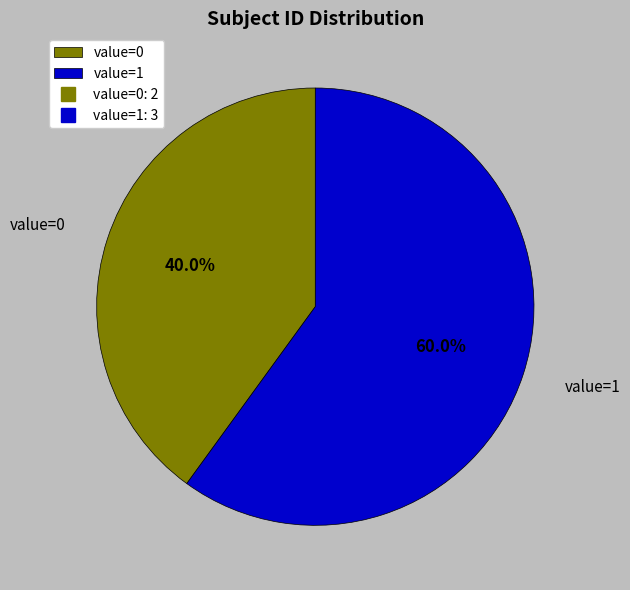

How much of the chart is everything except value=1?

40.0%